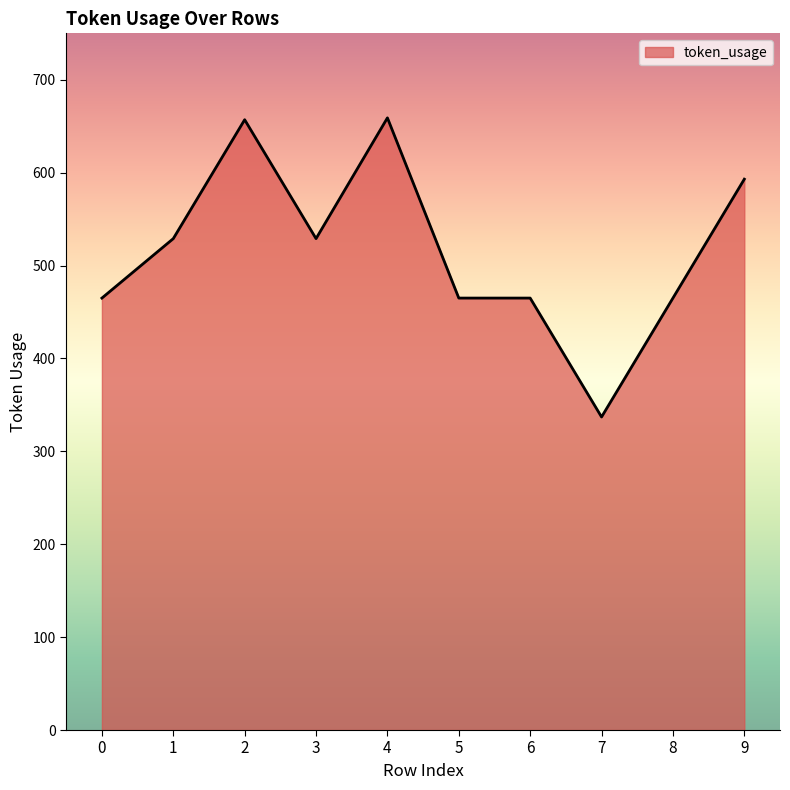

What is the minimum value shown in the chart?

337